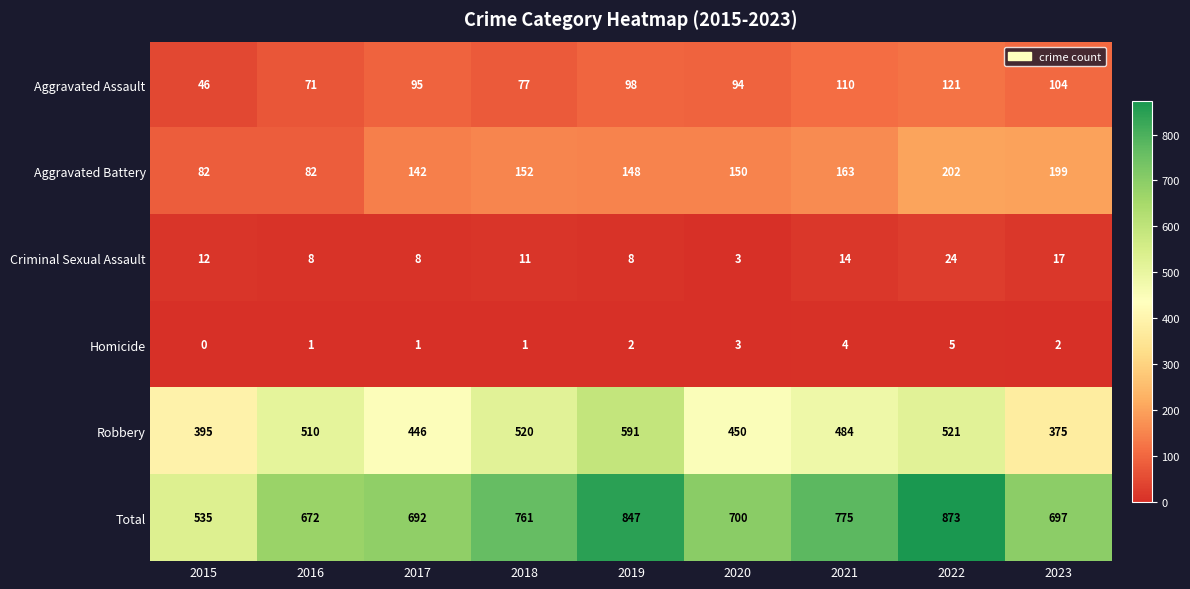

What is the approximate value of Criminal Sexual Assault at 2016?

8